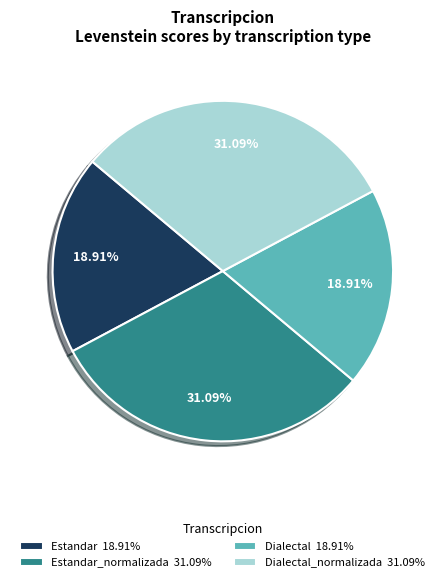

Is there any slice that represents more than half of the pie?

No